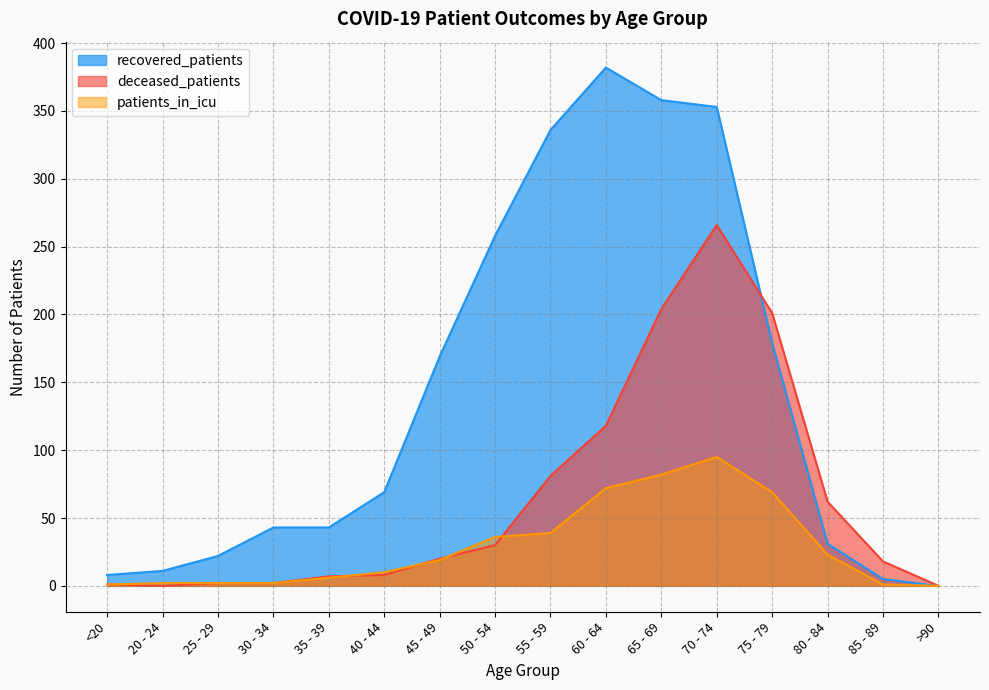

Rank the categories by patients_in_icu value from lowest to highest.

>90, <20, 85 - 89, 20 - 24, 25 - 29, 30 - 34, 35 - 39, 40 - 44, 45 - 49, 80 - 84, 50 - 54, 55 - 59, 75 - 79, 60 - 64, 65 - 69, 70 - 74